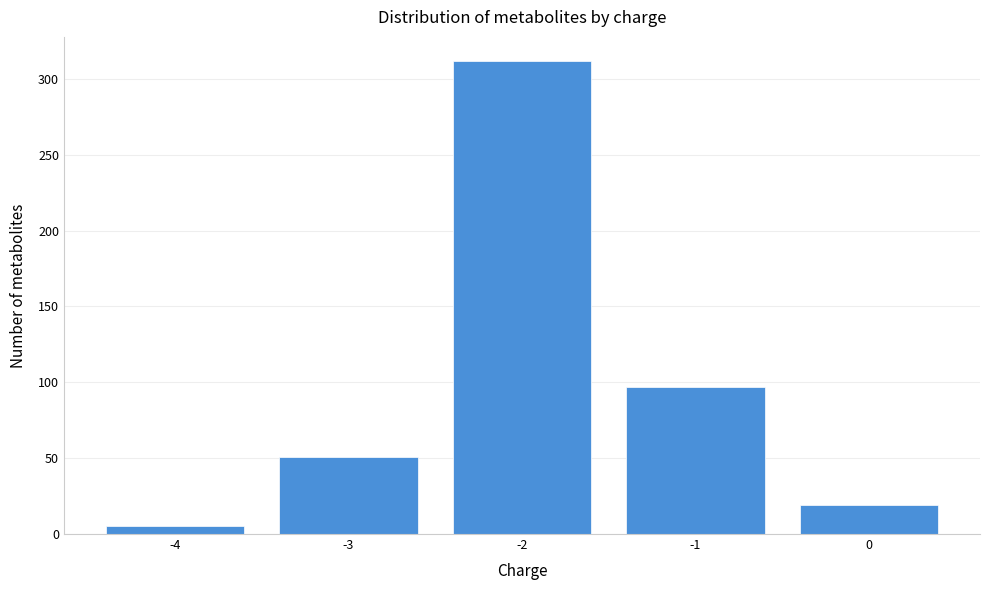

Reading left to right, extract all data points from this chart.

-4=5	-3=51	-2=312	-1=97	0=19